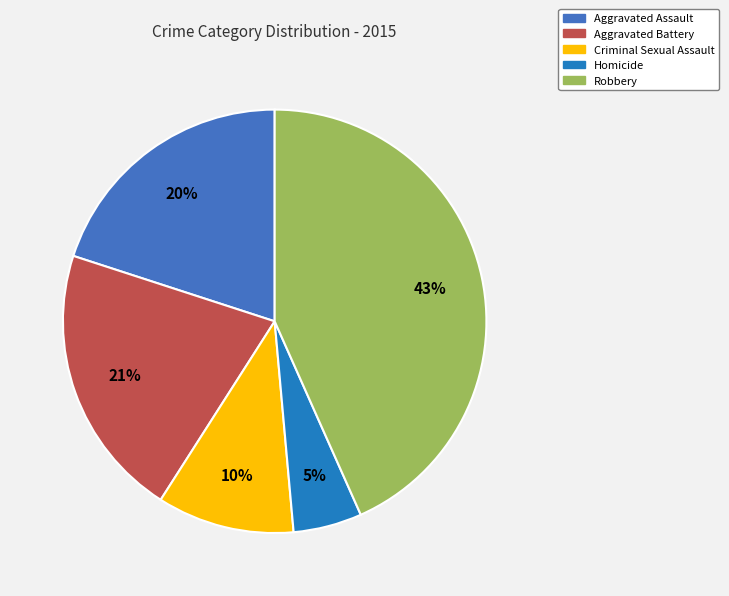

Is Robbery the majority of the pie?

No